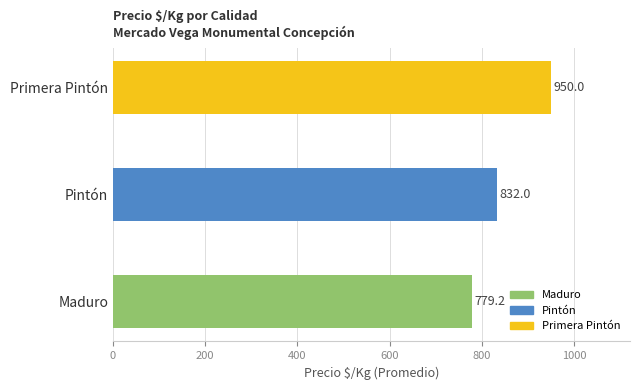

Is the value of Maduro at 2021-02-26 greater than the value of Pintón at 2023-08-16?

No